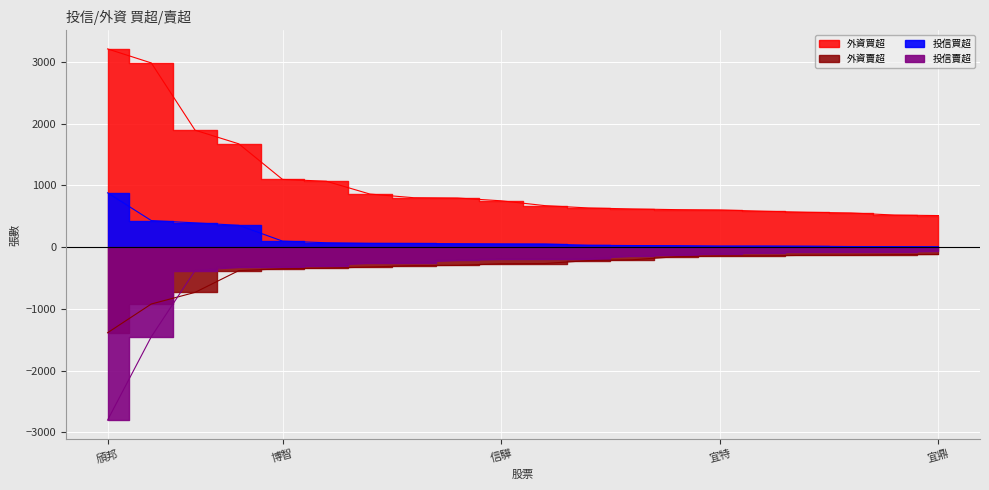

What is the sum of all 外資買超 values?

20962